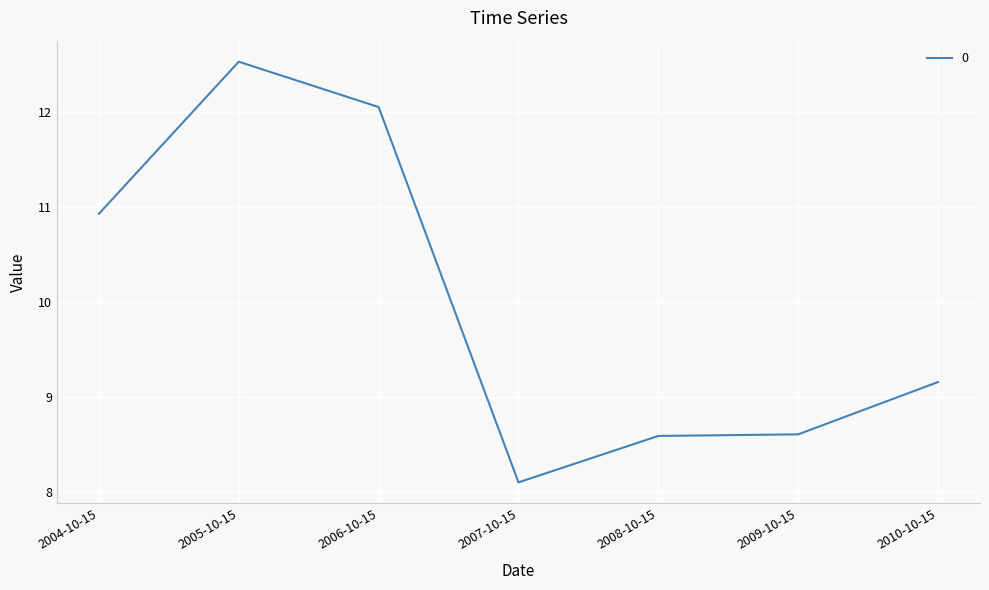

At which label does the data first exceed 9?

2004-10-15